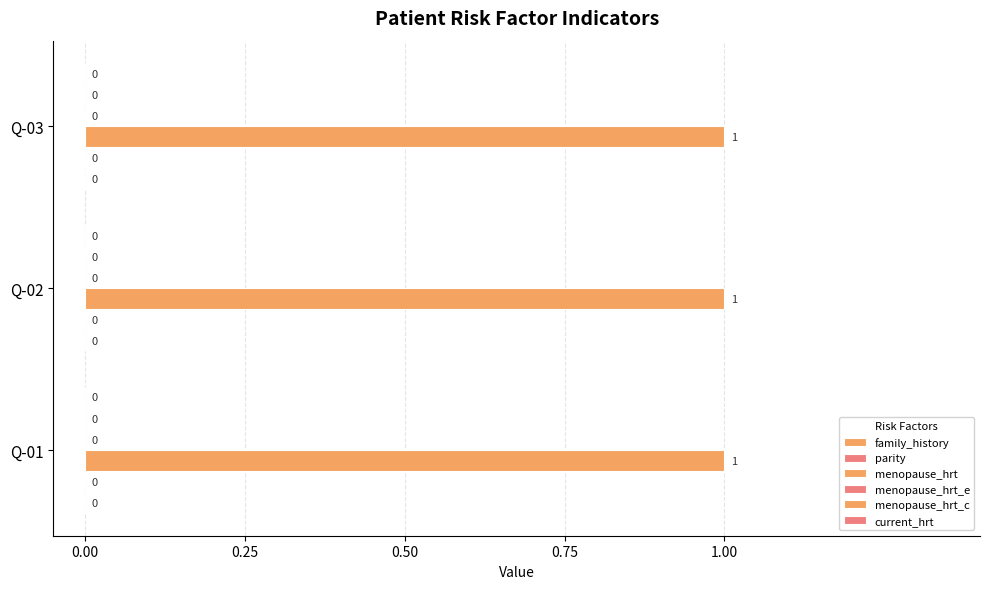

Reading left to right, list all the values displayed in this chart.

family_history: 0	0	0
parity: 0	0	0
menopause_hrt: 1	1	1
menopause_hrt_e: 0	0	0
menopause_hrt_c: 0	0	0
current_hrt: 0	0	0